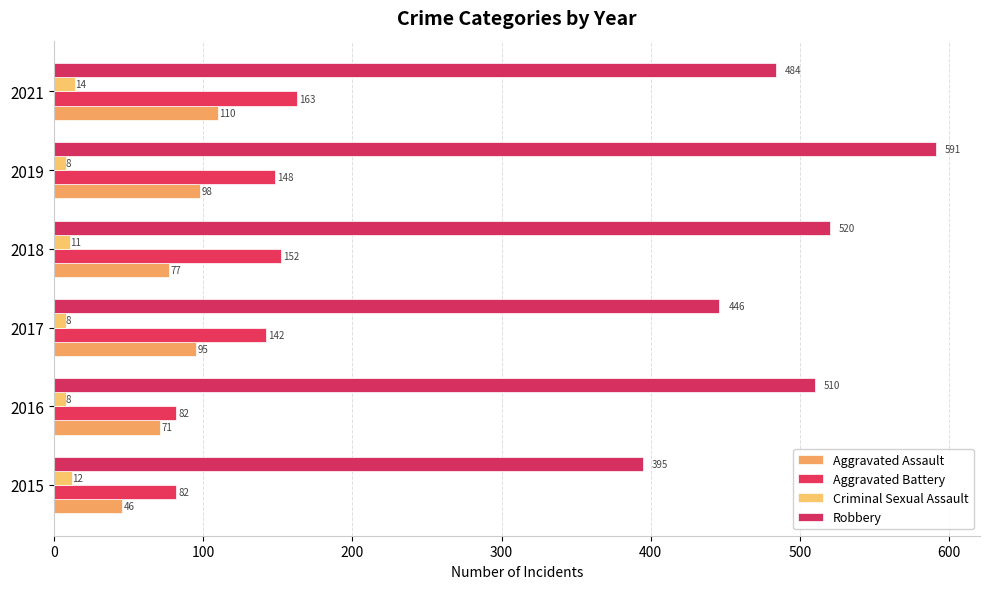

How many values in the Robbery series are below 510?

3